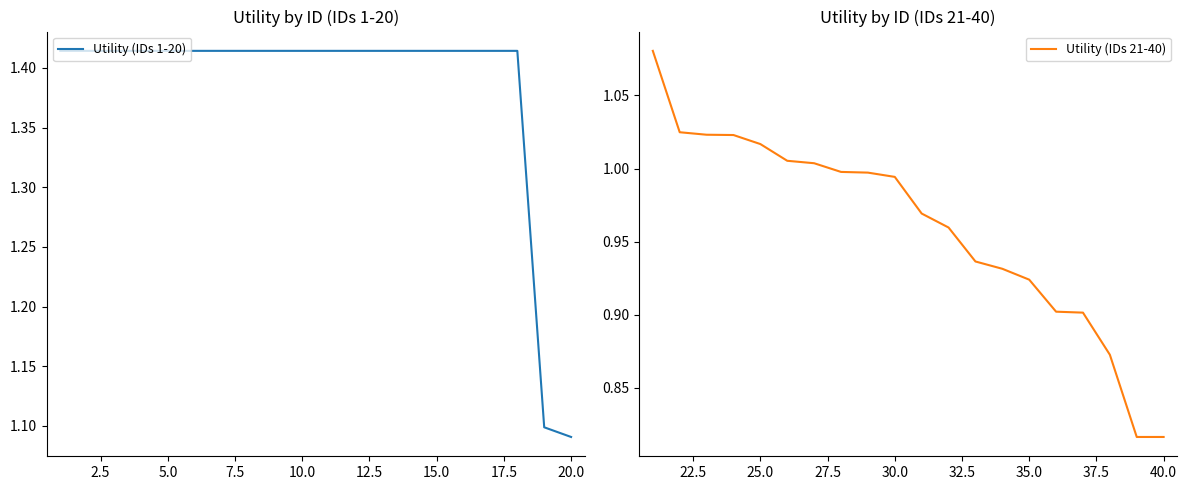

Reading left to right, transcribe all the data shown in this chart.

Utility (IDs 1-20): 1.4	1.4	1.4	1.4	1.4	1.4	1.4	1.4	1.4	1.4	1.4	1.4	1.4	1.4	1.4	1.4	1.4	1.4	1.1	1.1
Utility (IDs 21-40): 1.1	1.0	1.0	1.0	1.0	1.0	1.0	1.0	1.0	1.0	1.0	1.0	0.9	0.9	0.9	0.9	0.9	0.9	0.8	0.8